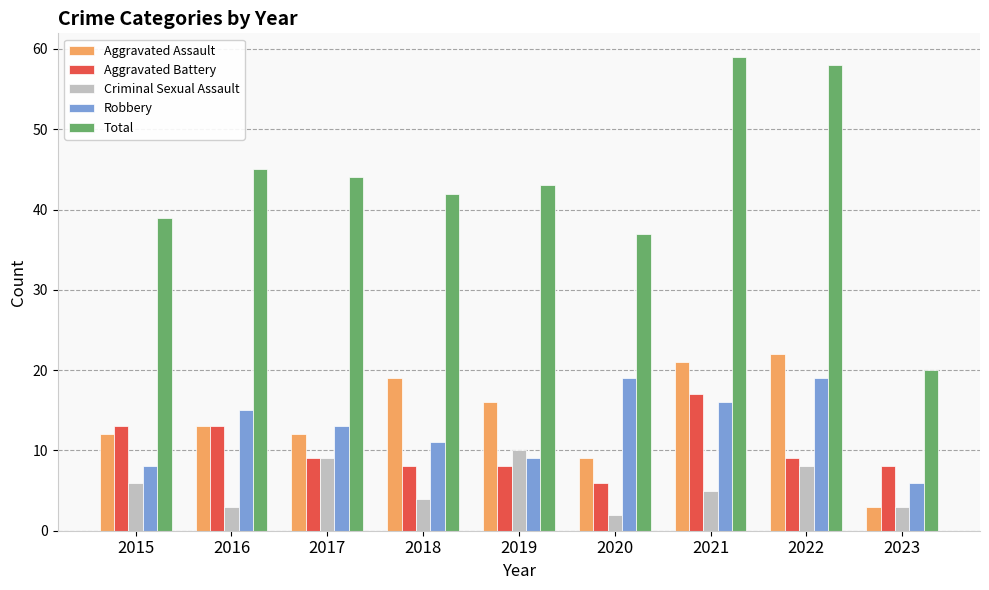

Reading right to left, transcribe all the data shown in this chart.

Aggravated Assault: 2023=3	2022=22	2021=21	2020=9	2019=16	2018=19	2017=12	2016=13	2015=12
Aggravated Battery: 2023=8	2022=9	2021=17	2020=6	2019=8	2018=8	2017=9	2016=13	2015=13
Criminal Sexual Assault: 2023=3	2022=8	2021=5	2020=2	2019=10	2018=4	2017=9	2016=3	2015=6
Robbery: 2023=6	2022=19	2021=16	2020=19	2019=9	2018=11	2017=13	2016=15	2015=8
Total: 2023=20	2022=58	2021=59	2020=37	2019=43	2018=42	2017=44	2016=45	2015=39